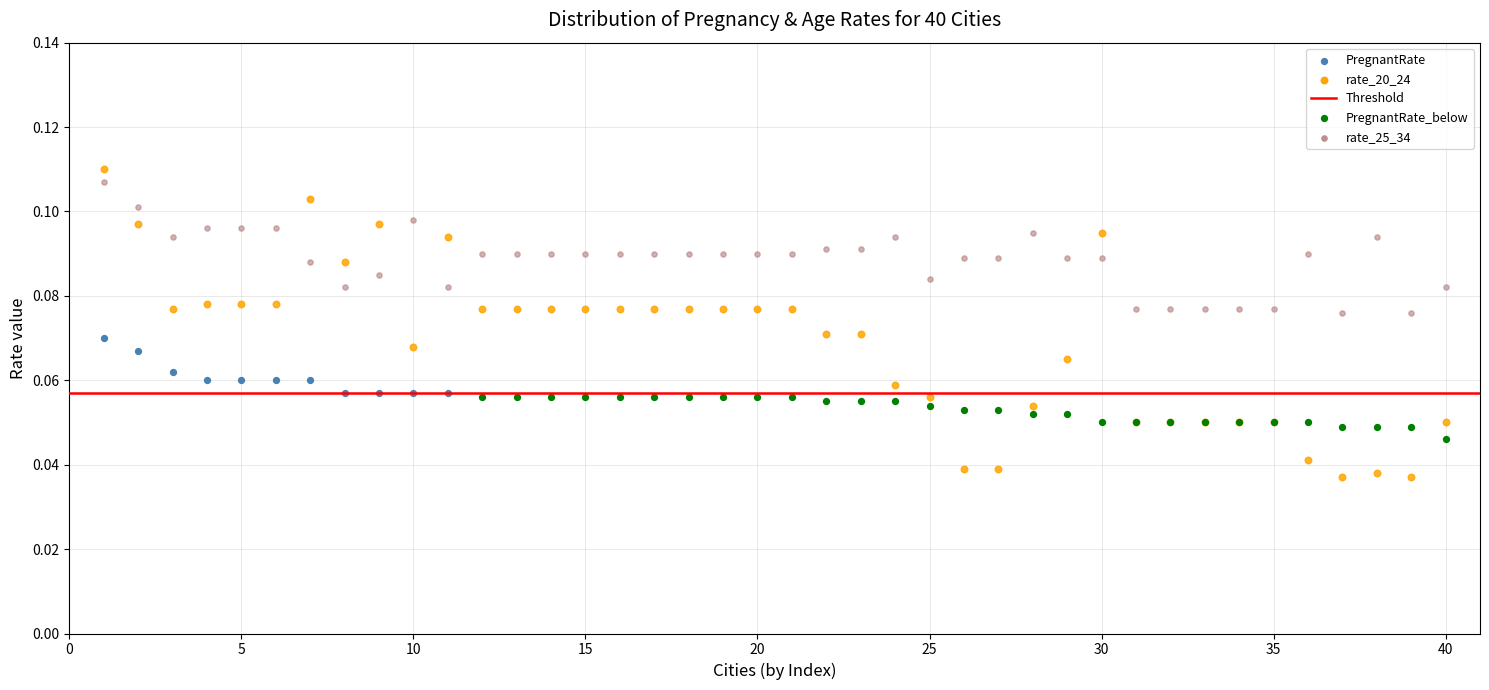

Which series contains the lowest Y value?

rate_20_24